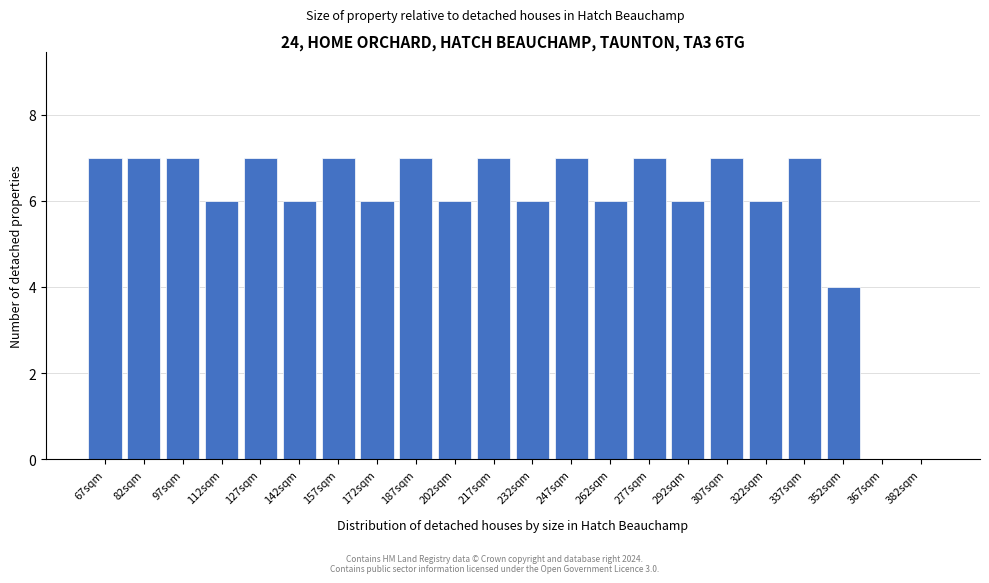

Reading left to right, extract all data points from this chart.

67sqm=7	82sqm=7	97sqm=7	112sqm=6	127sqm=7	142sqm=6	157sqm=7	172sqm=6	187sqm=7	202sqm=6	217sqm=7	232sqm=6	247sqm=7	262sqm=6	277sqm=7	292sqm=6	307sqm=7	322sqm=6	337sqm=7	352sqm=4	367sqm=0	382sqm=0